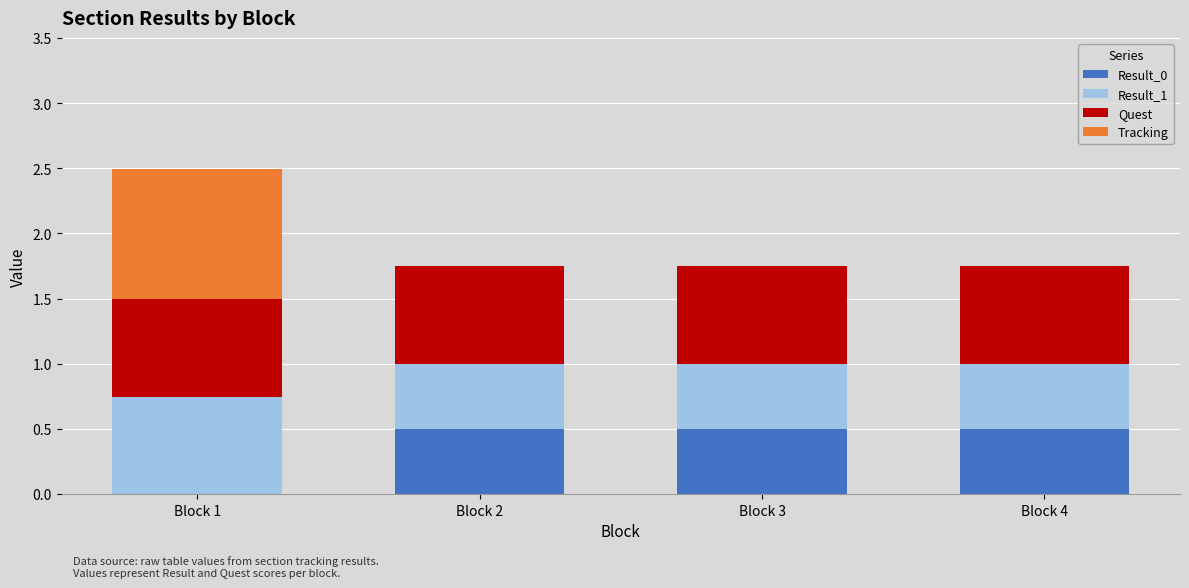

The value of Result_0 at Block 3 is 0.5. True or false?

True